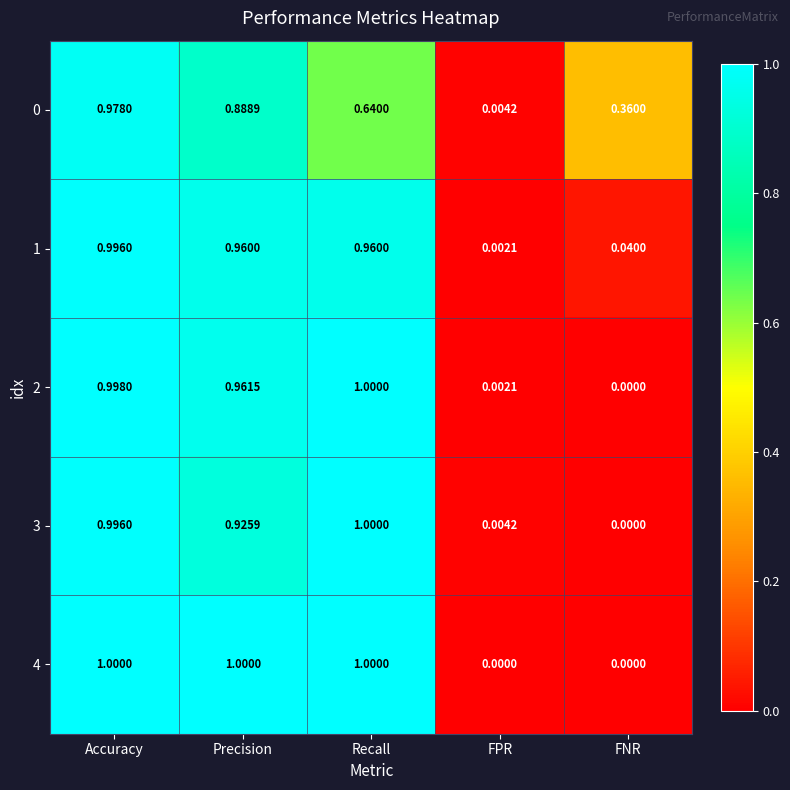

At which category is the sum across all series the highest?

Accuracy